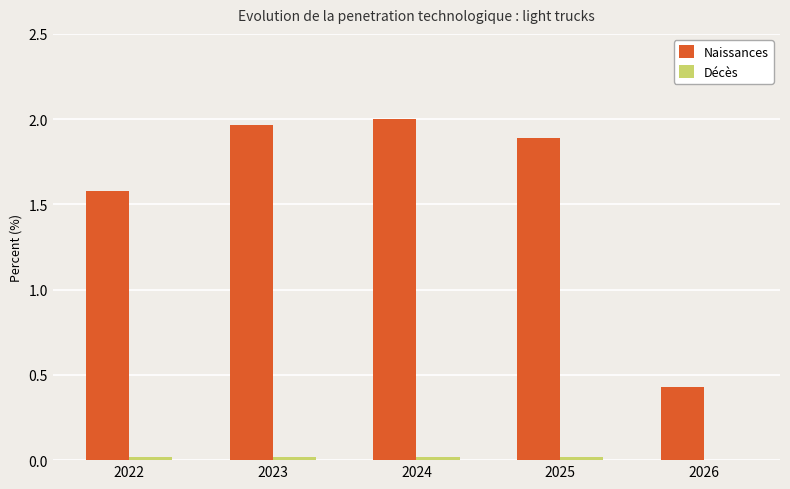

Are the bars horizontal?

No